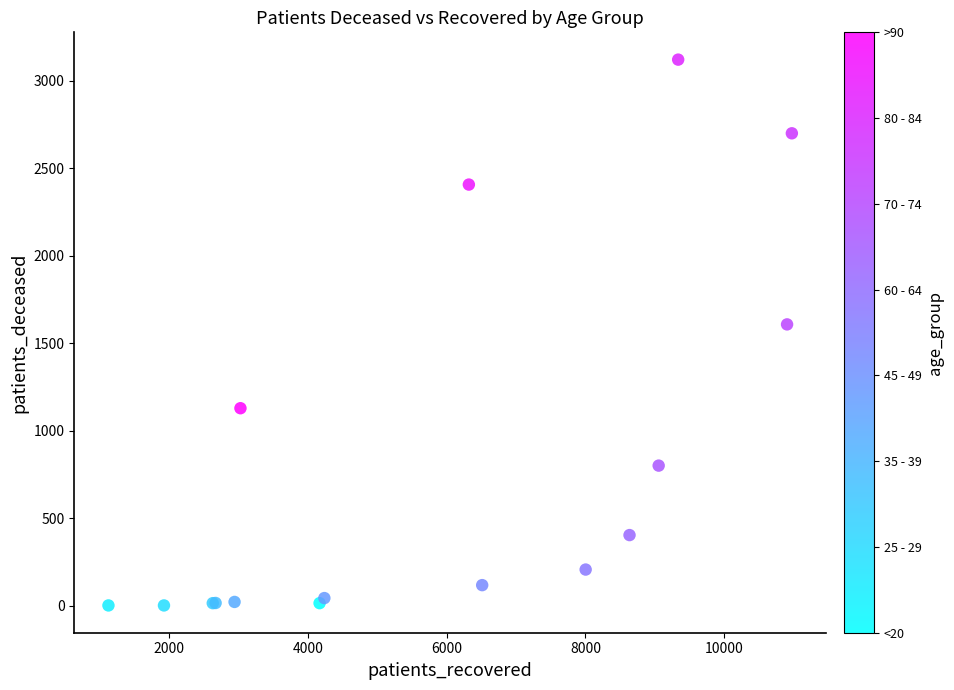

What Y value in the scatter plot is closest to 1562?

1609